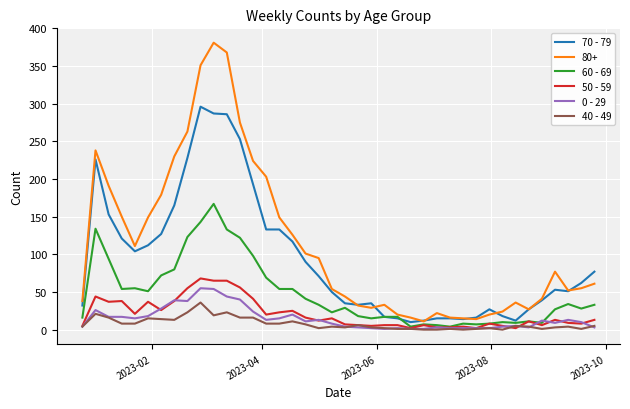

What are all the series names shown in the legend?

70 - 79, 80+, 60 - 69, 50 - 59, 0 - 29, 40 - 49